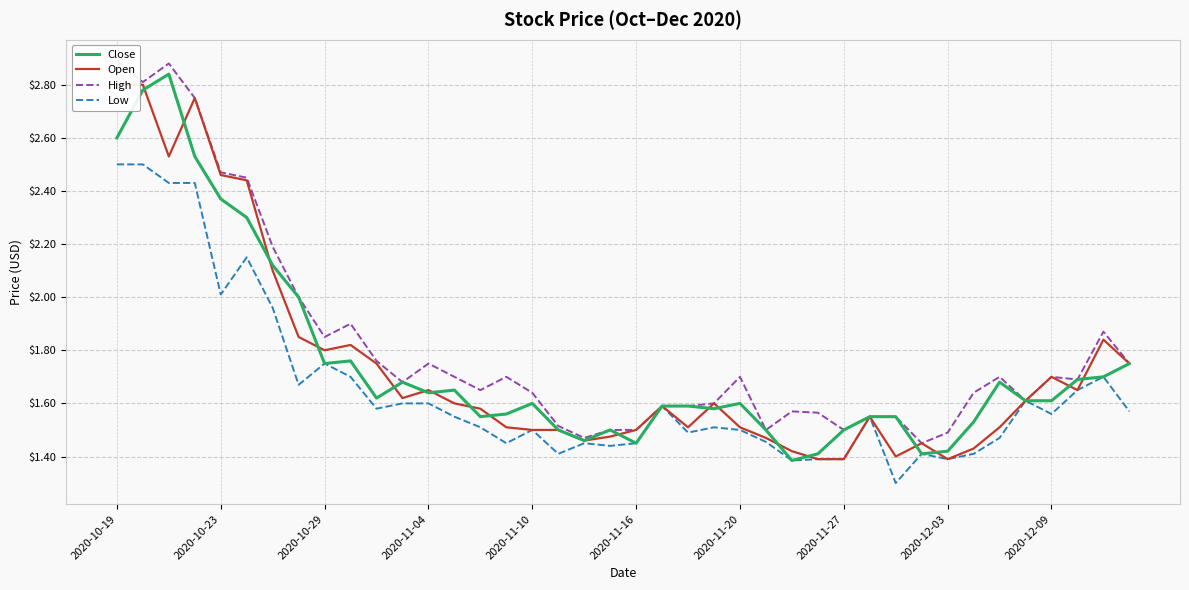

The Open series shows 1.6 at 23. True or false?

True